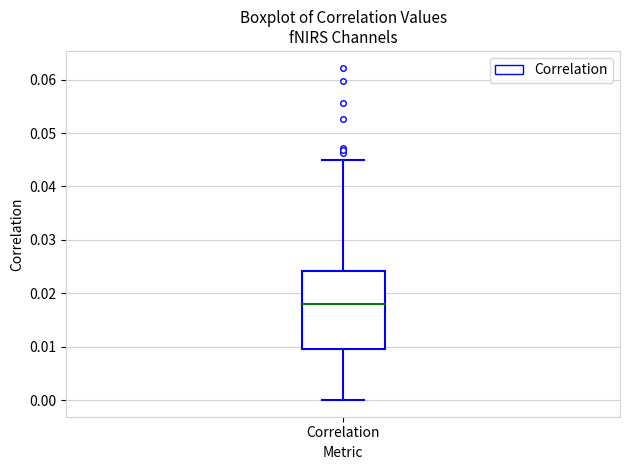

Where is the upper edge of the box for Correlation on the y-axis? The values are not printed on the chart, so give them approximately, as read against the axis.

0.024